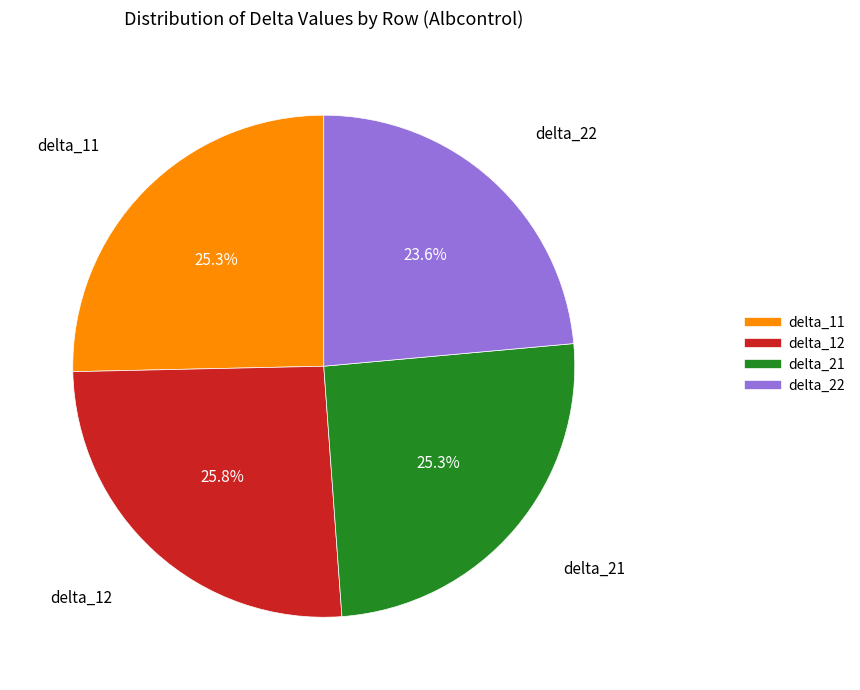

Is it true that delta_12 is 26% of the pie?

True